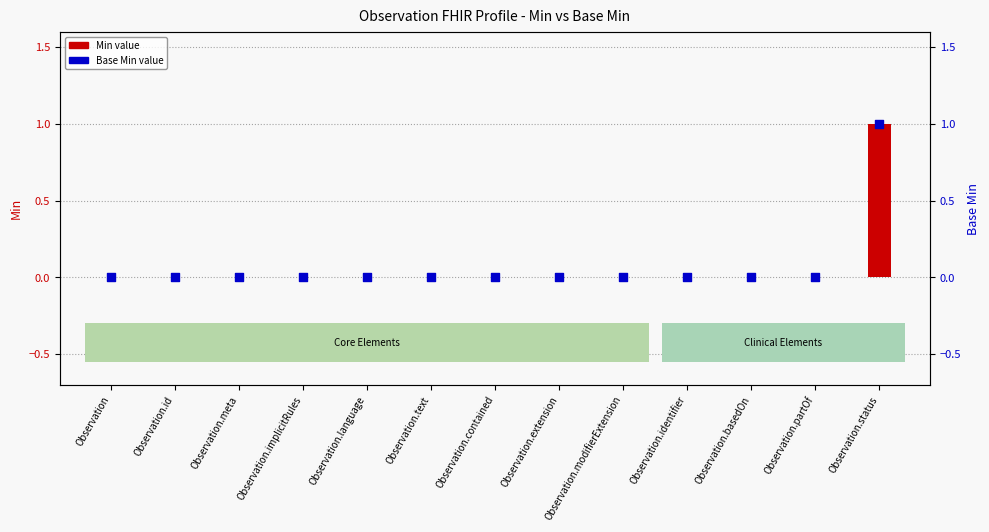

At how many categories does at least one series exceed 0?

1